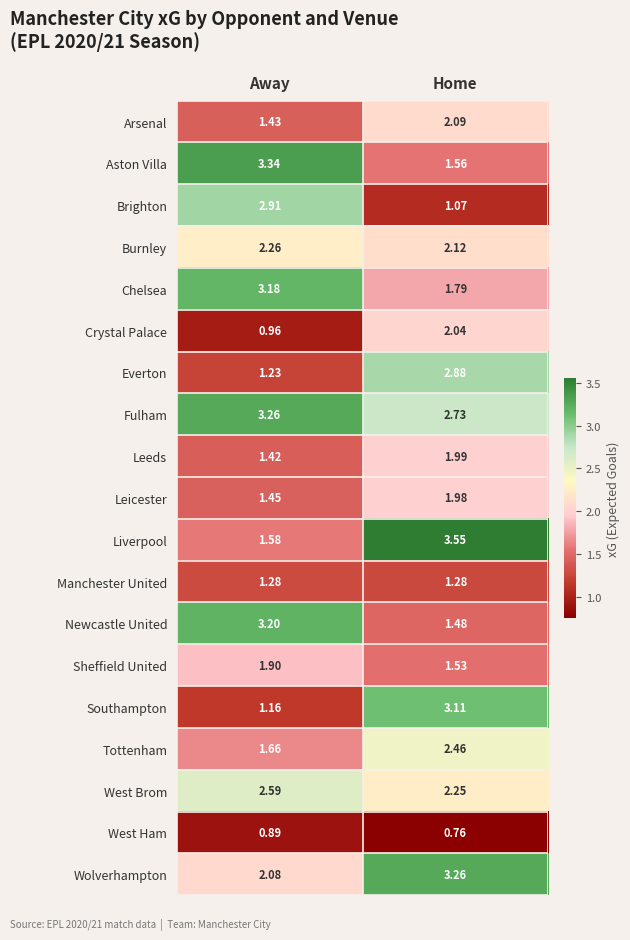

Where is Liverpool nearest to the value 2?

Away